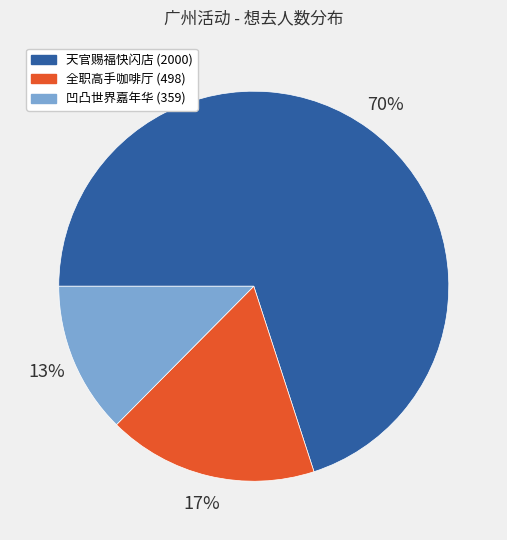

What is the largest slice in the pie chart?

天官赐福快闪店 (2000)